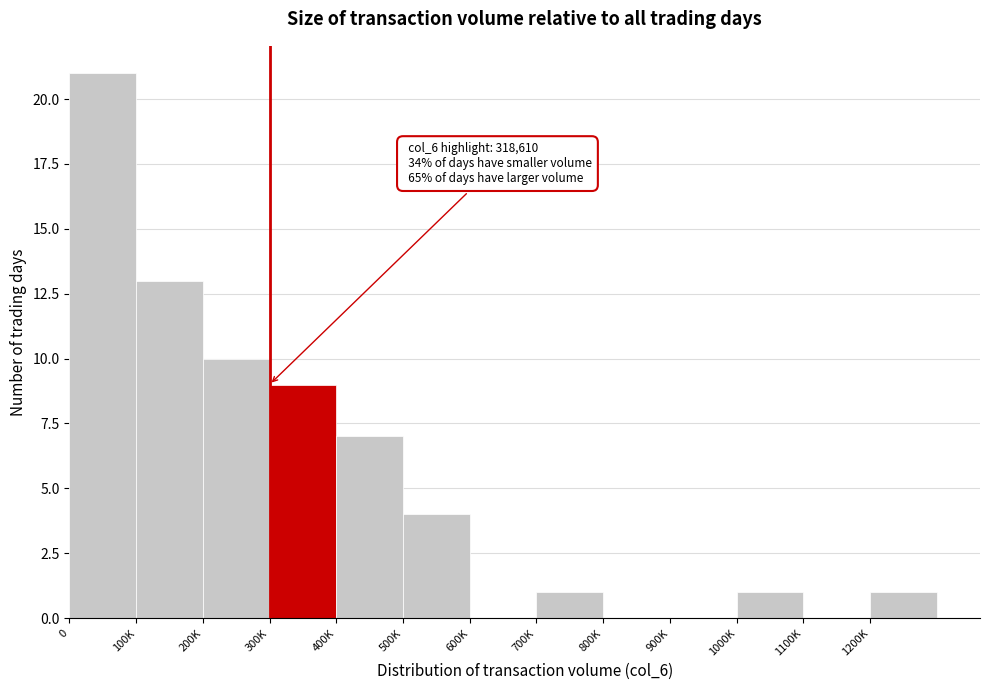

Reading left to right, extract all data points from this chart.

0=21	100K=13	200K=10	300K=9	400K=7	500K=4	600K=0	700K=1	800K=0	900K=0	1000K=1	1100K=0	1200K=1